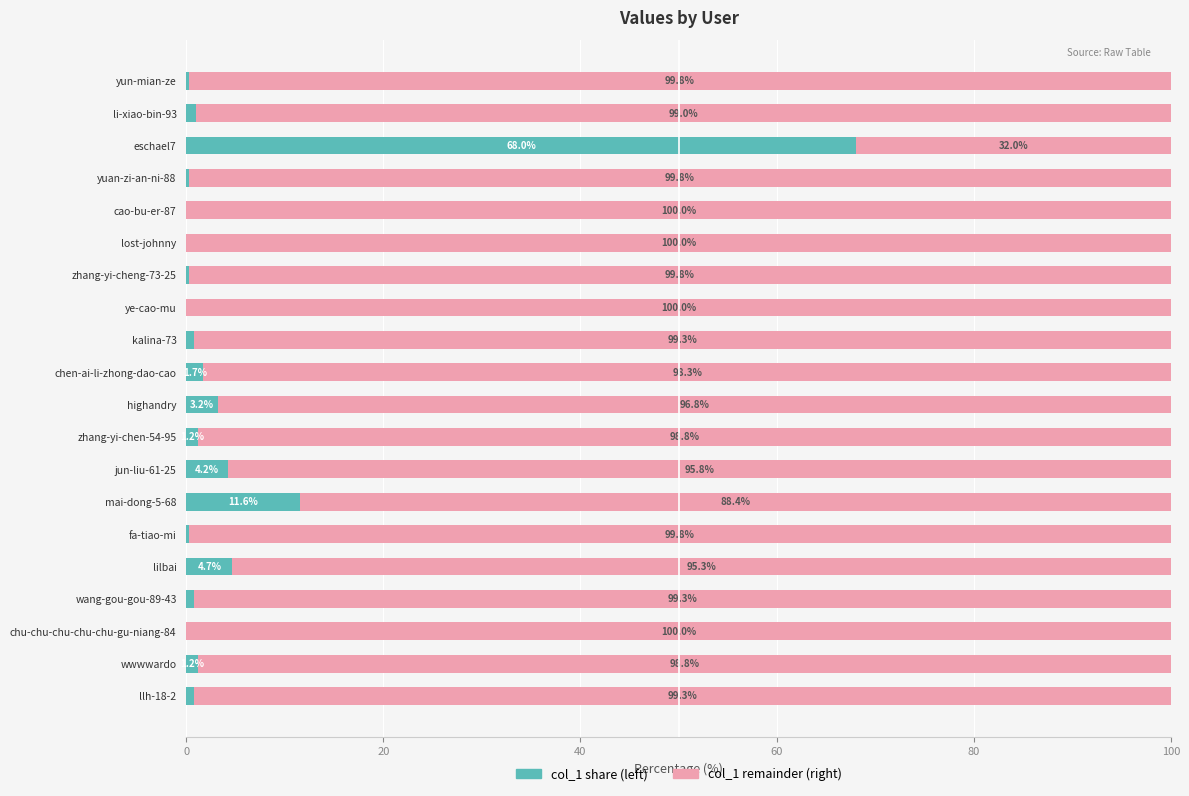

What is the total value across all series at wang-gou-gou-89-43?

100.0